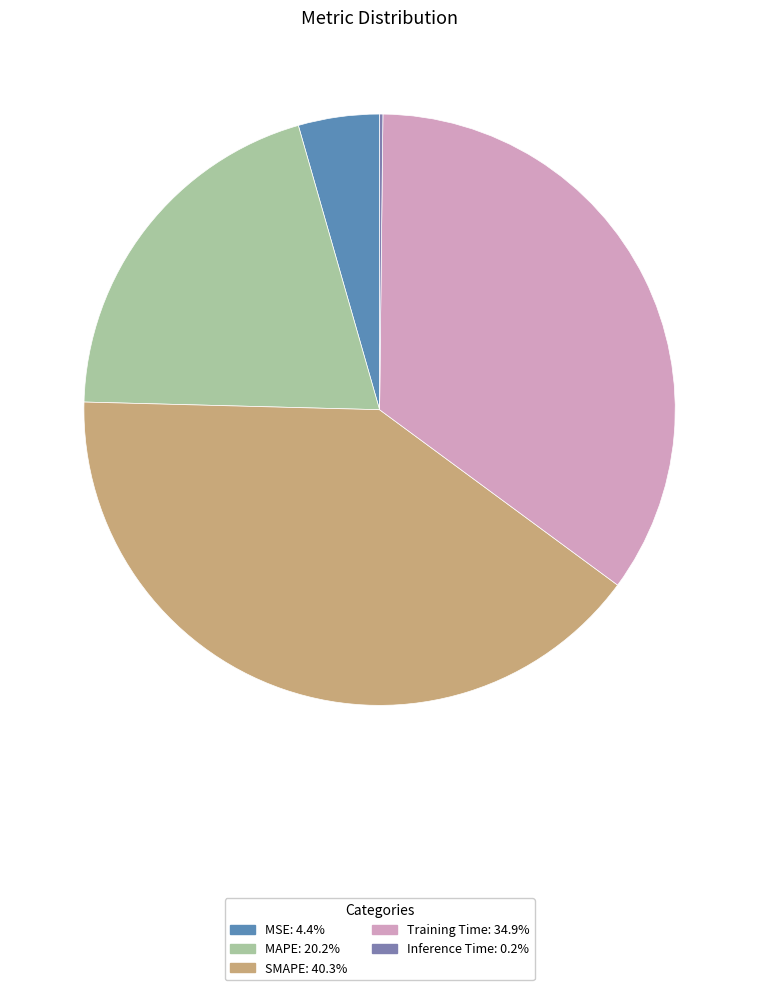

Which category has the biggest portion of the pie?

SMAPE